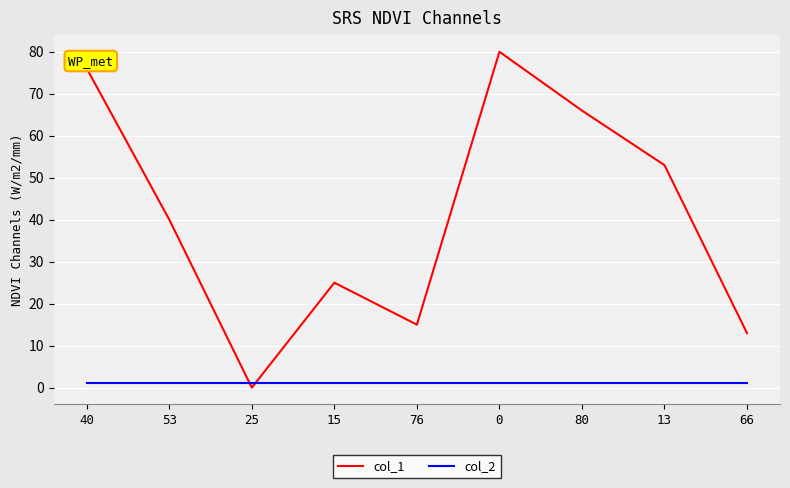

Rank the series by their maximum value, from lowest to highest.

col_2, col_1